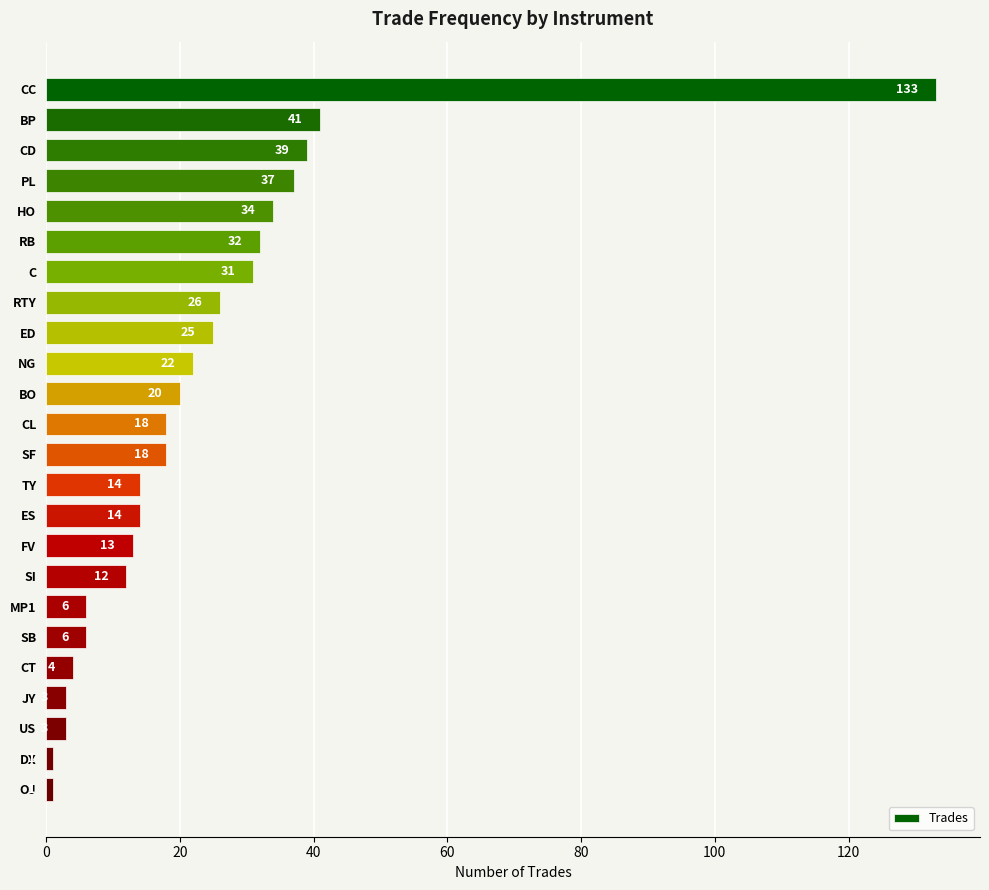

Is it true that the value at SF is 18?

True